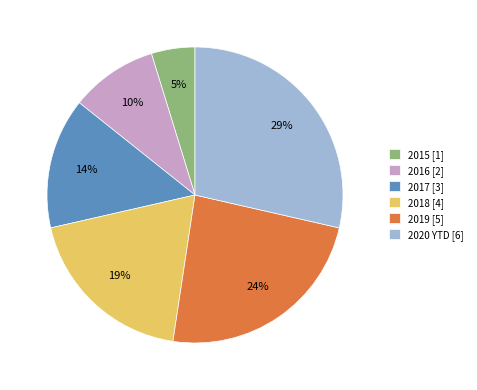

How many slices are in this pie chart?

6